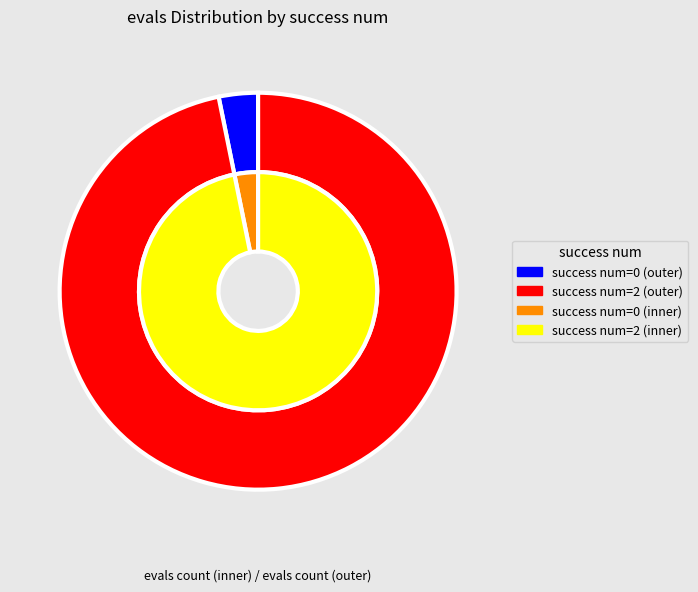

How many slices are in this pie chart?

4